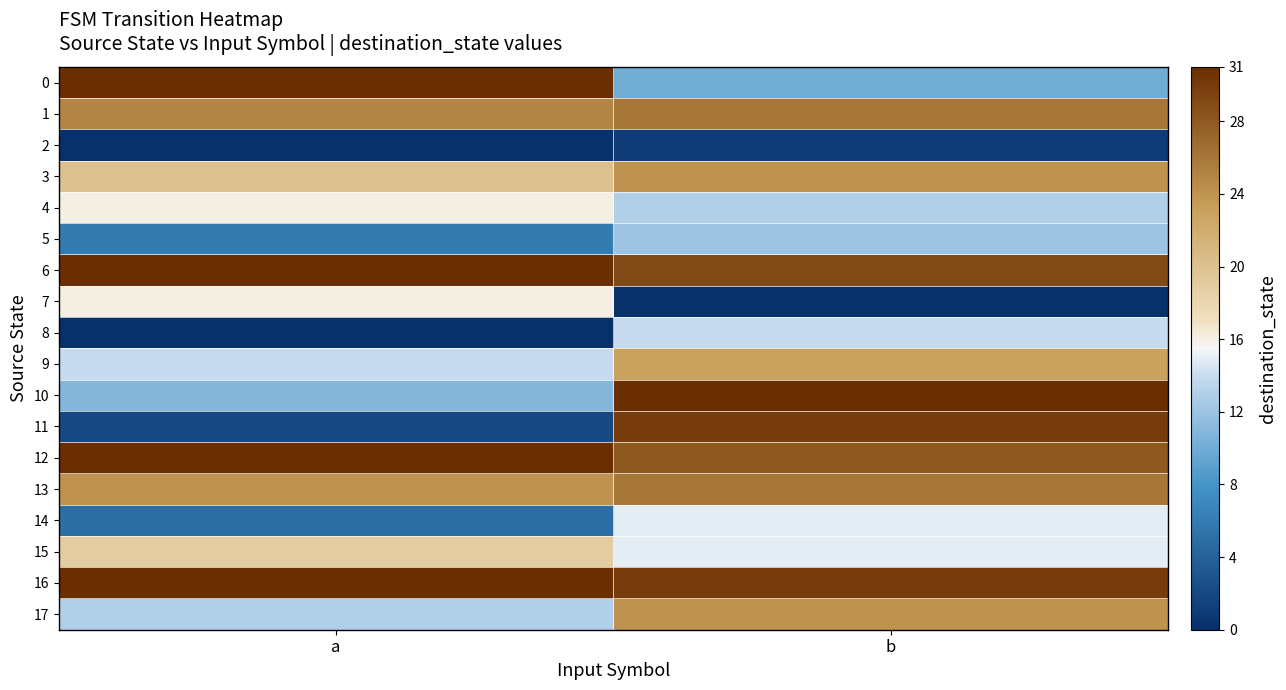

Which has a higher value, a or b?

a